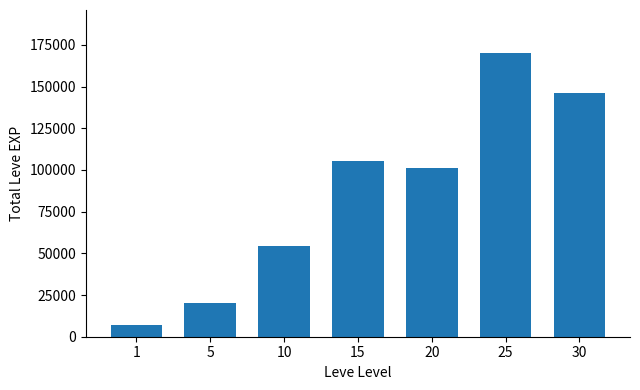

What is the greatest value displayed?

170360